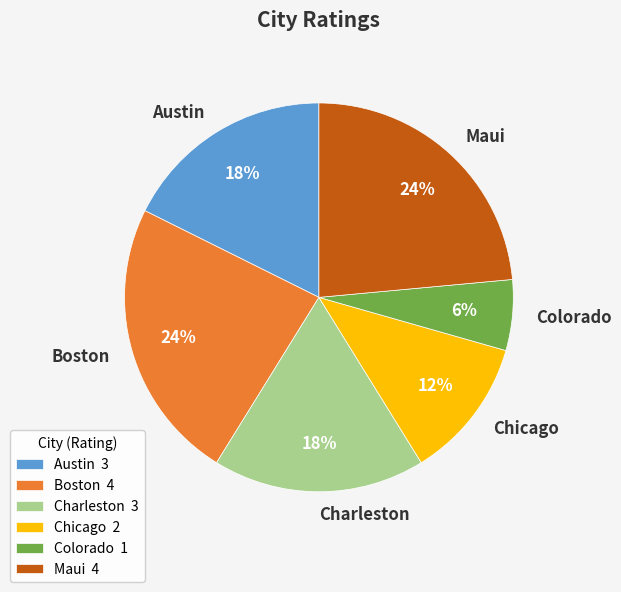

Which has a higher value, Colorado or Austin?

Austin